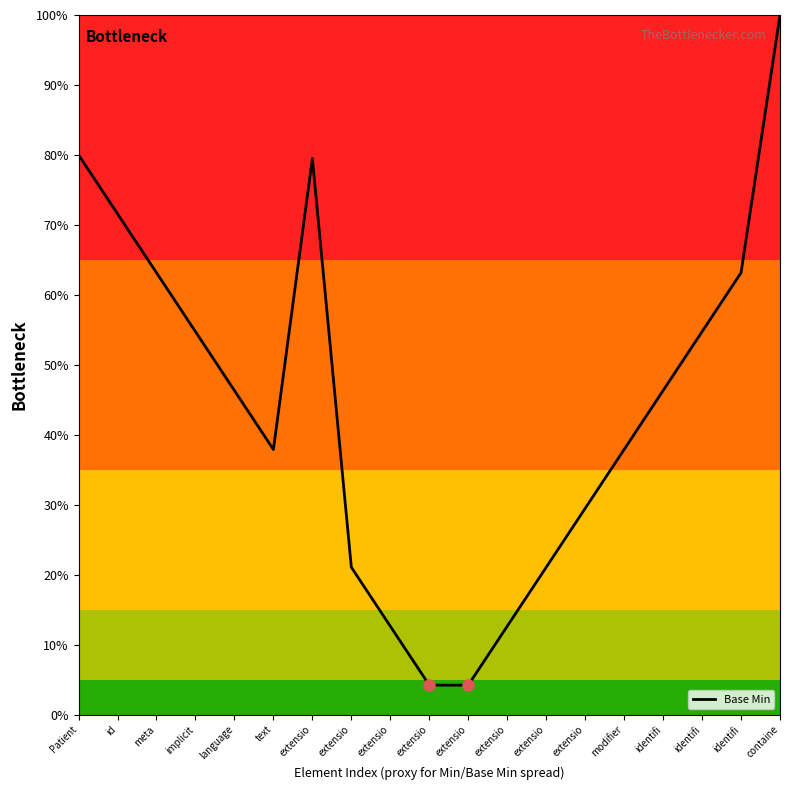

What is the value of the 2nd point from the left?

71.6